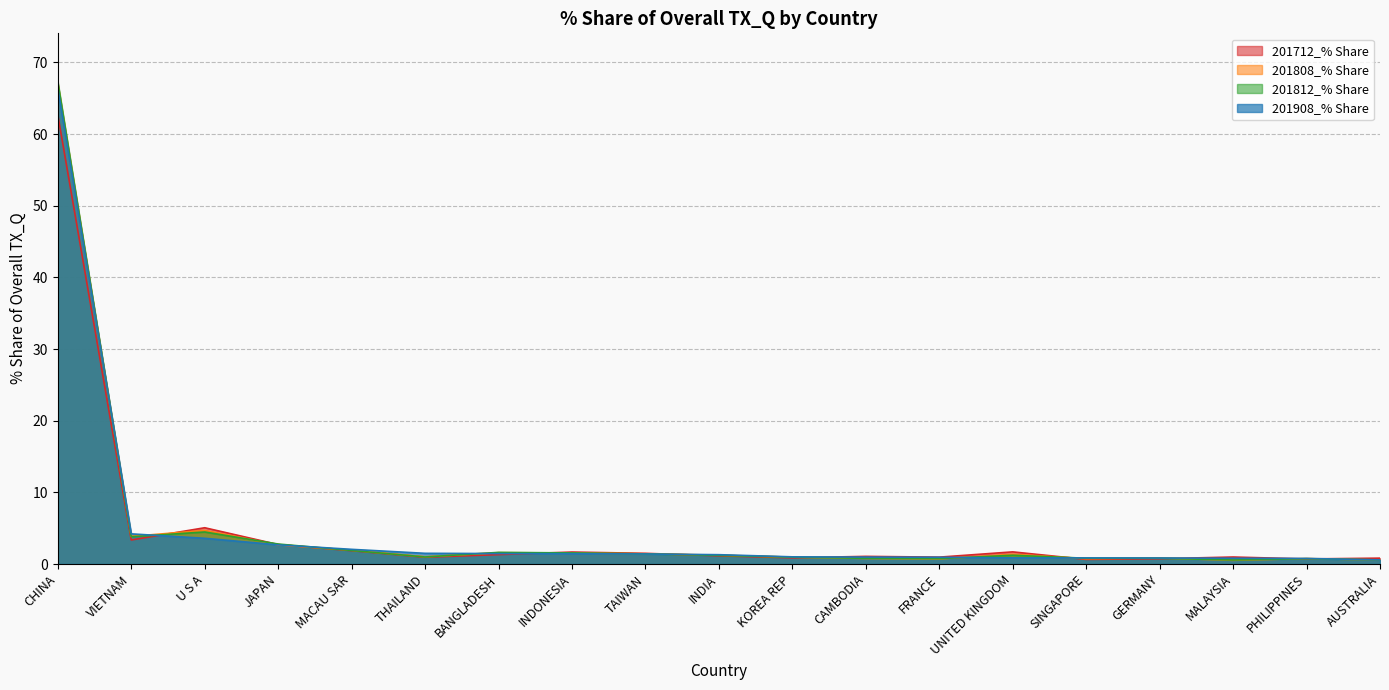

The value of 201712_% Share at THAILAND is 0.9. True or false?

True